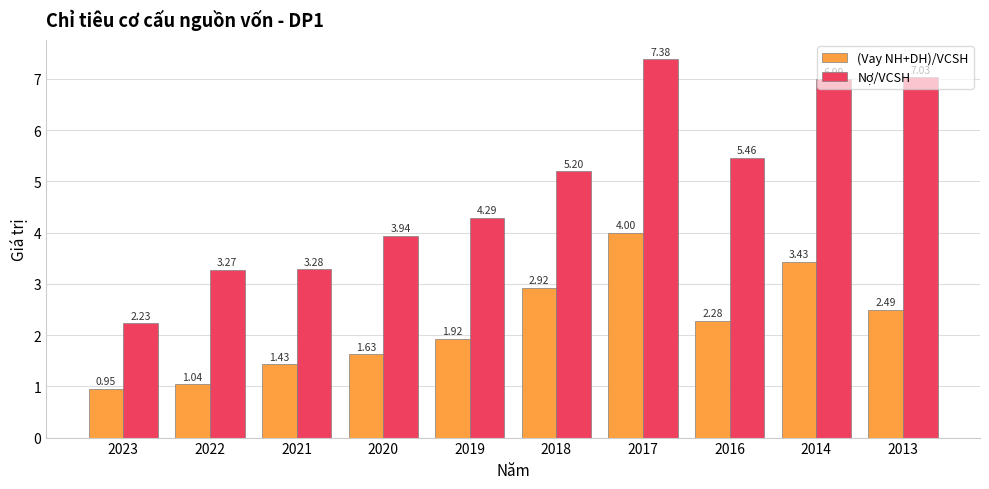

Rank the series at 2023 from lowest to highest value.

(Vay NH+DH)/VCSH, Nợ/VCSH